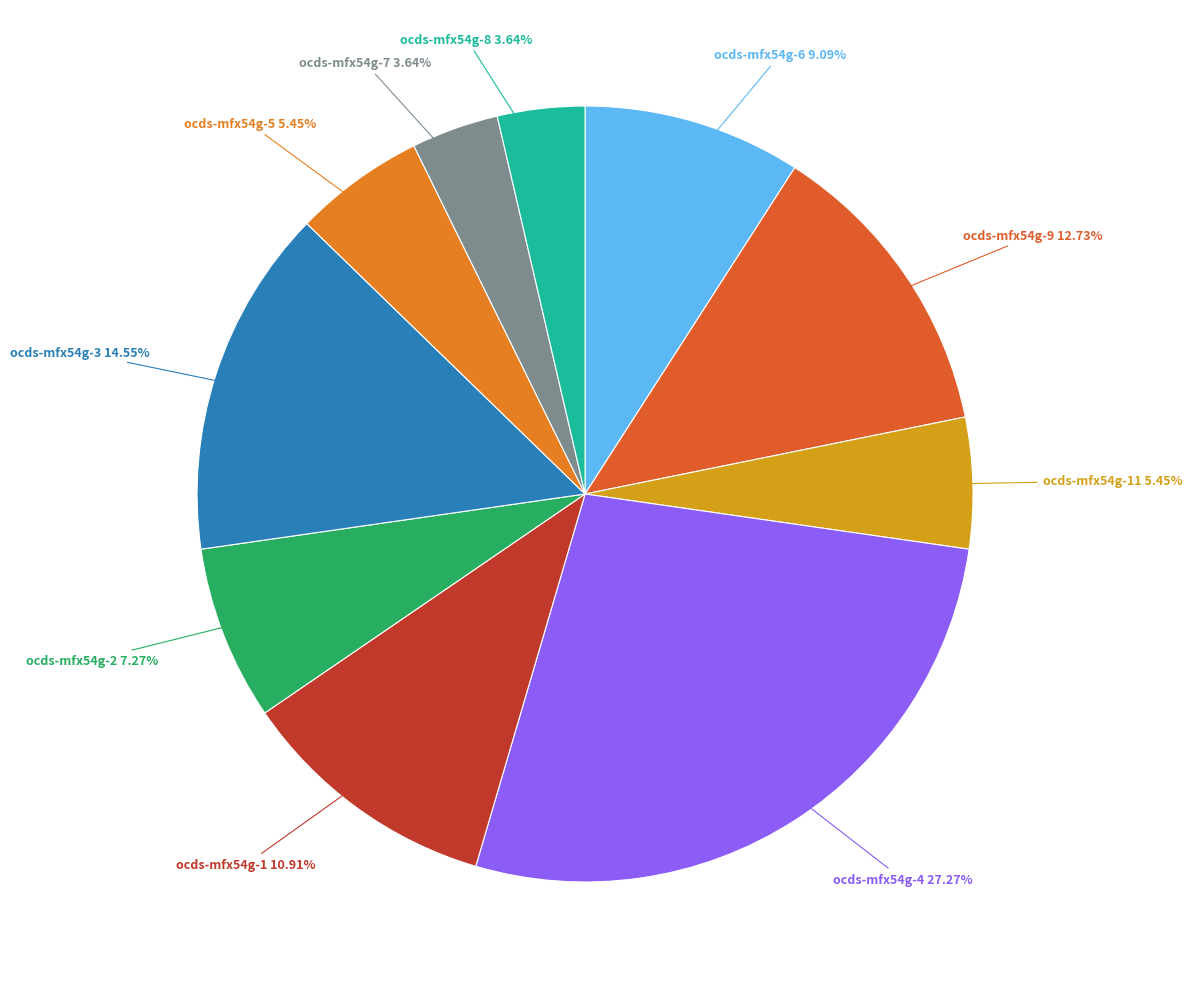

How many segments does this pie chart have?

10